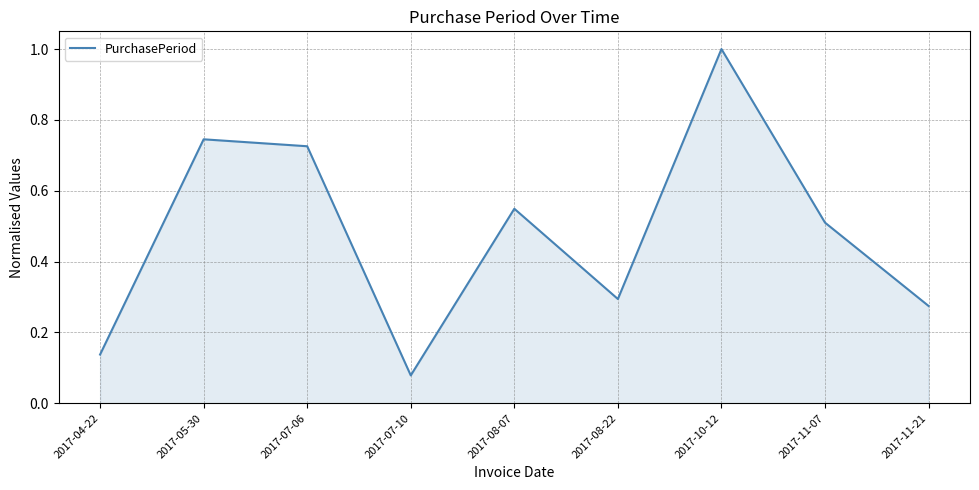

True or false: the data has more than 1 interior local peaks.

True